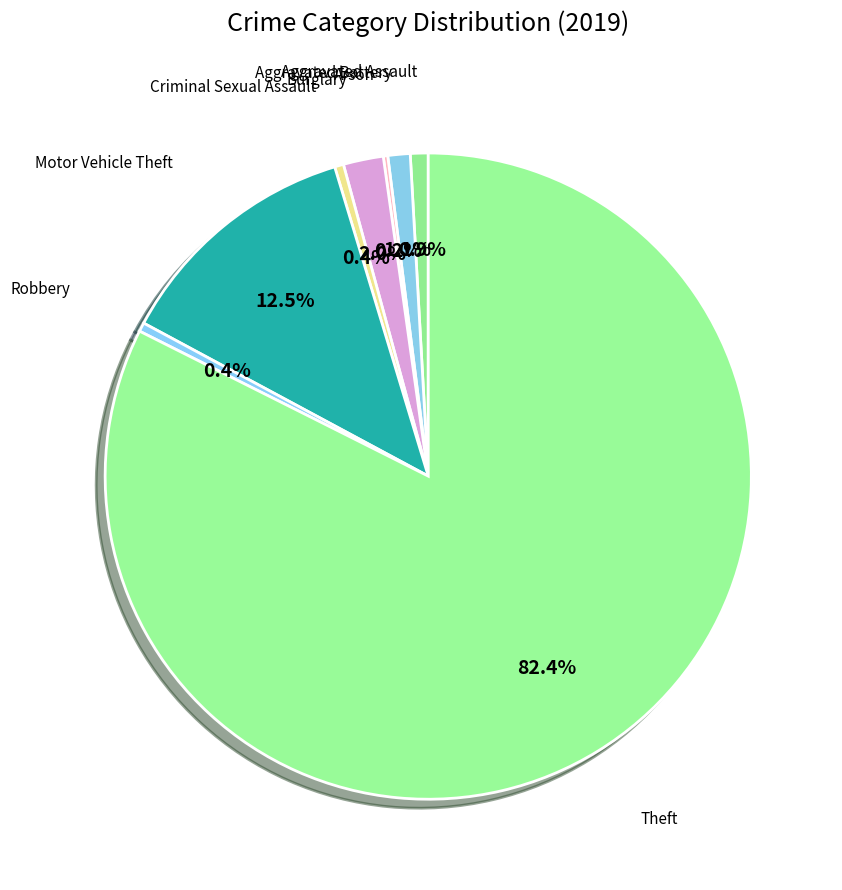

Count the number of slices in the pie.

8